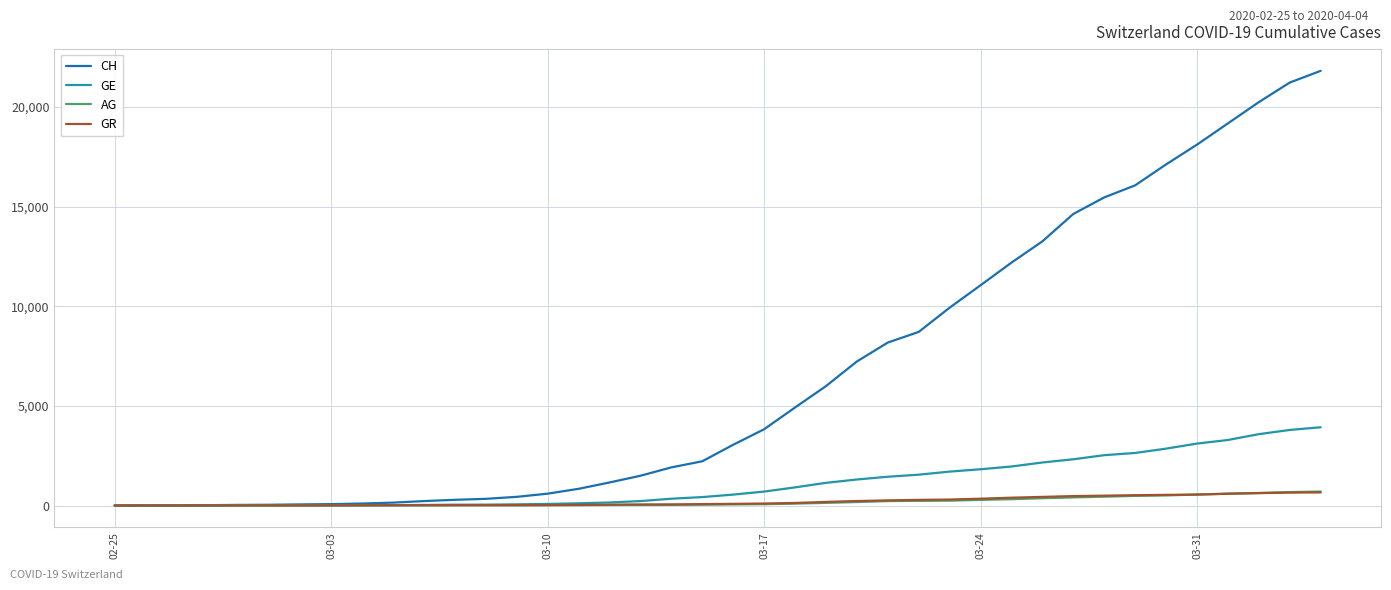

What is the average value of the AG series?

187